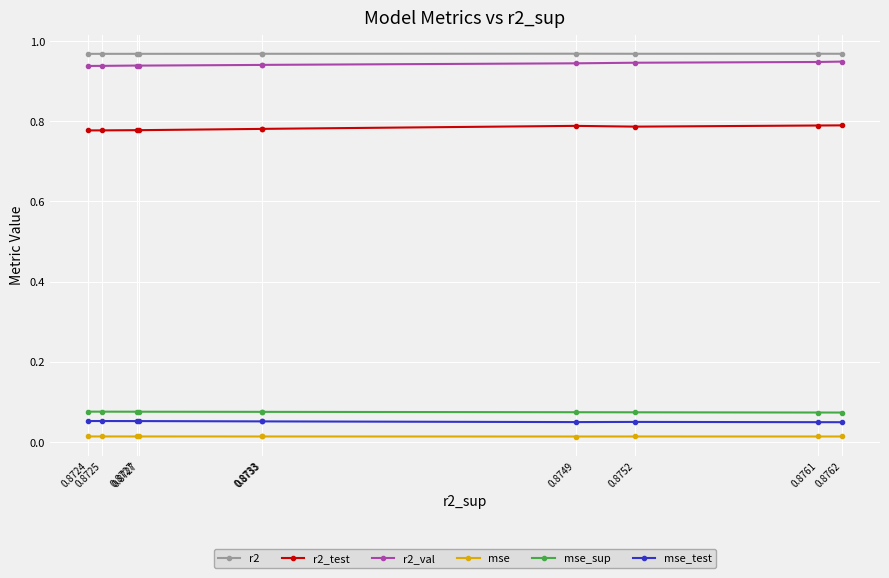

At 0.8727, list the series in order from smallest to largest.

mse, mse_test, mse_sup, r2_test, r2_val, r2